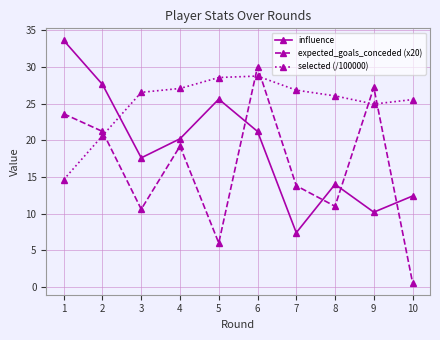

At which category does selected (/100000) reach its first local valley?

9